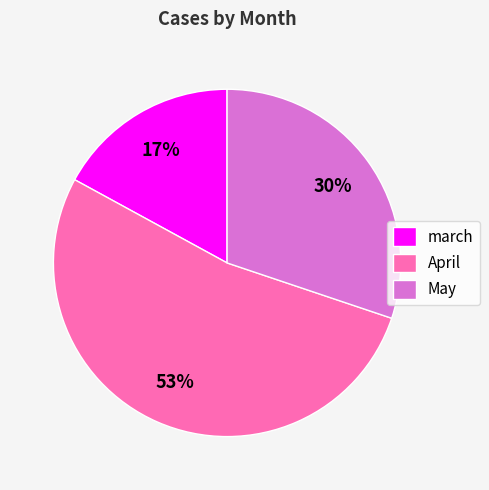

Approximately how many times larger is the value at march compared to May?

0.6